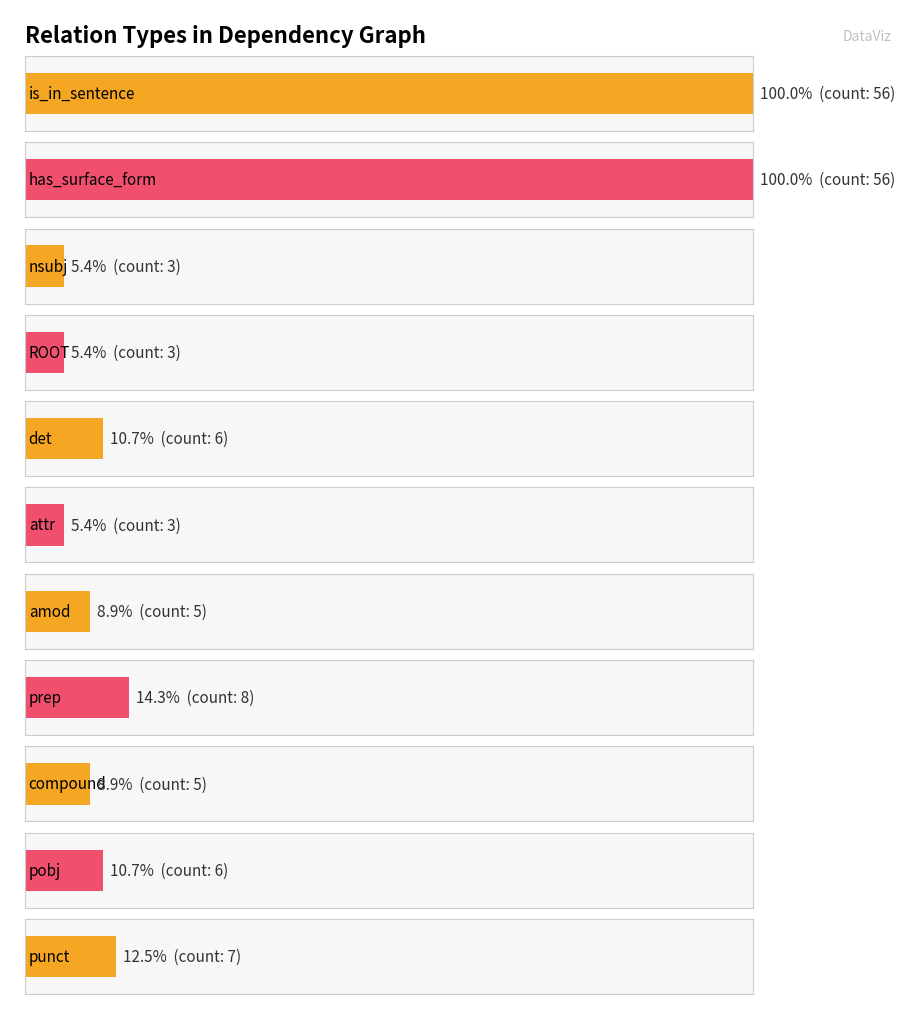

What is the change in value from det to amod?

-1